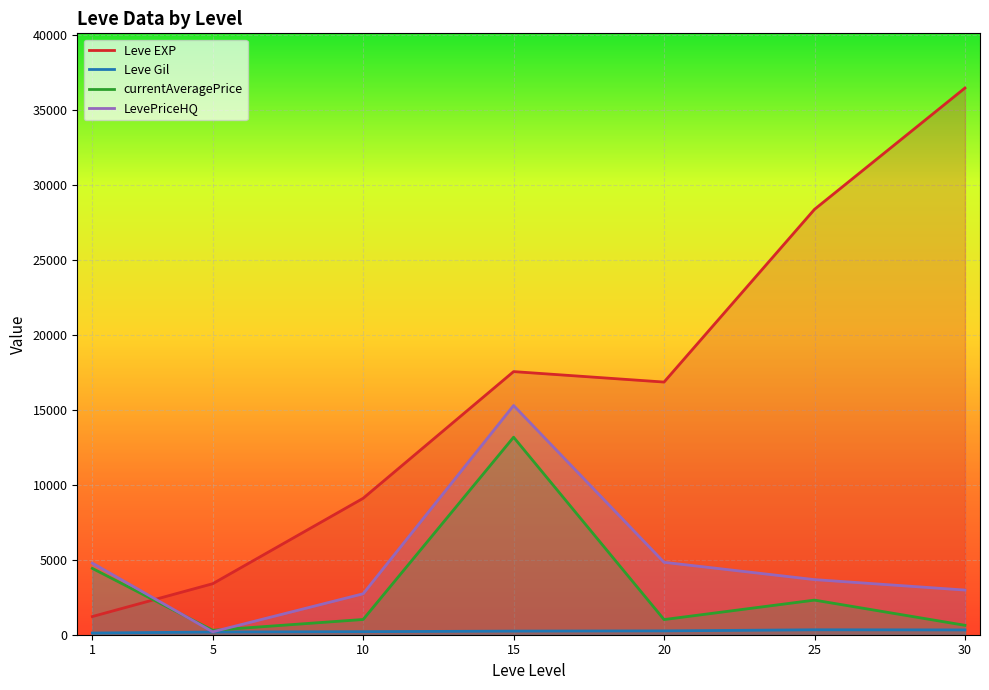

How many values in the LevePriceHQ series are below 3678?

3